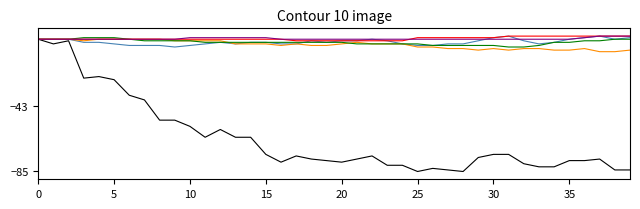

What is the minimum value shown in the chart?

-85